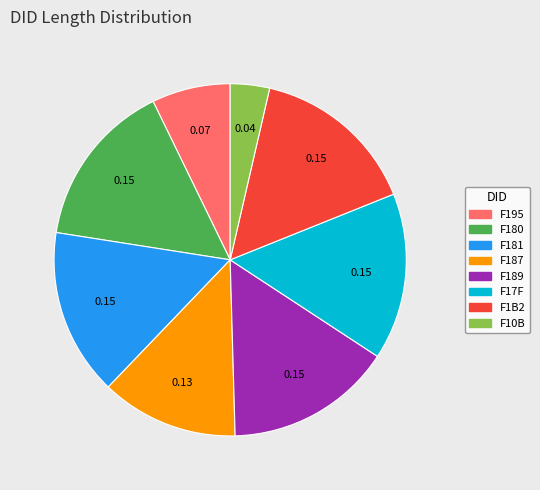

Is there a majority slice in this chart?

No